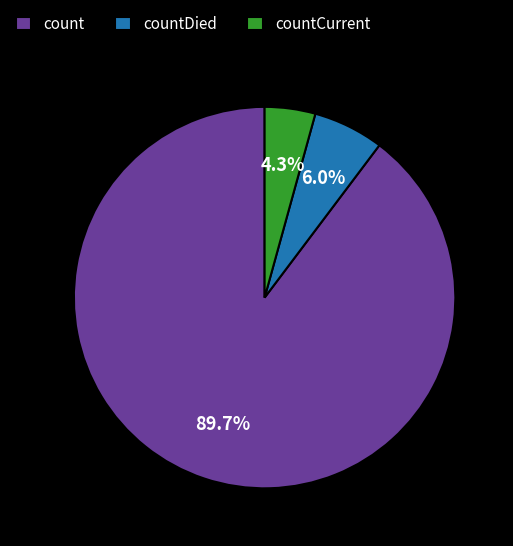

Which category has the smallest portion of the pie?

countCurrent